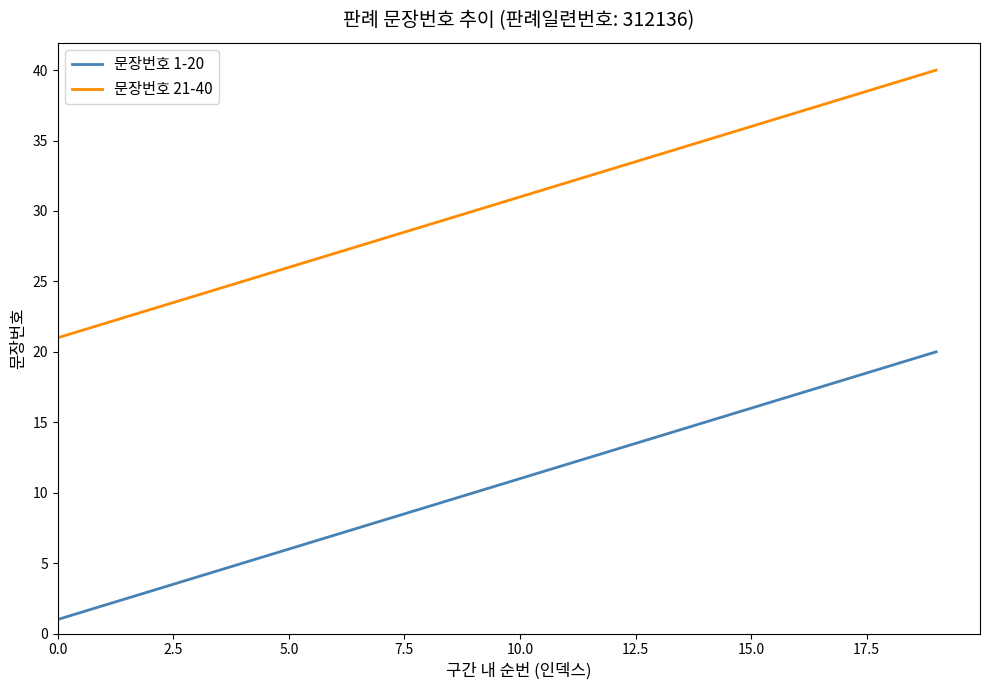

Which series has the largest total across all categories?

문장번호 21-40